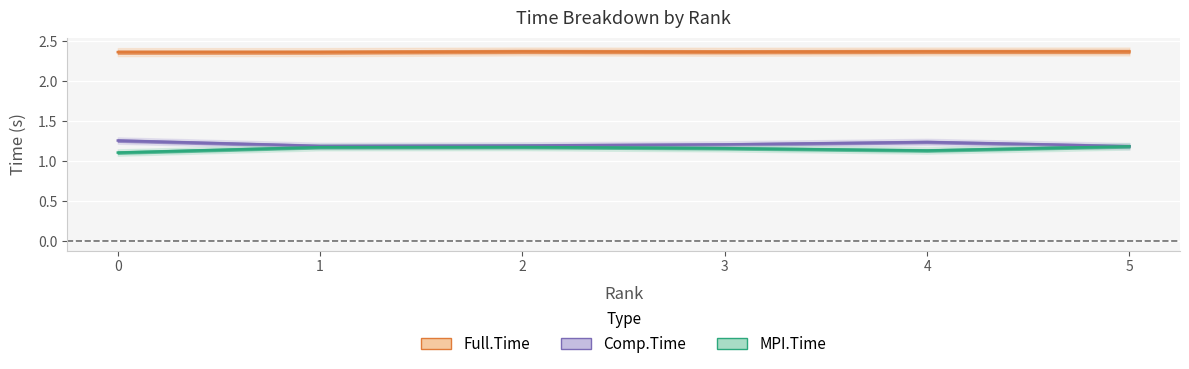

How many Comp.Time values are between 1 and 2?

6